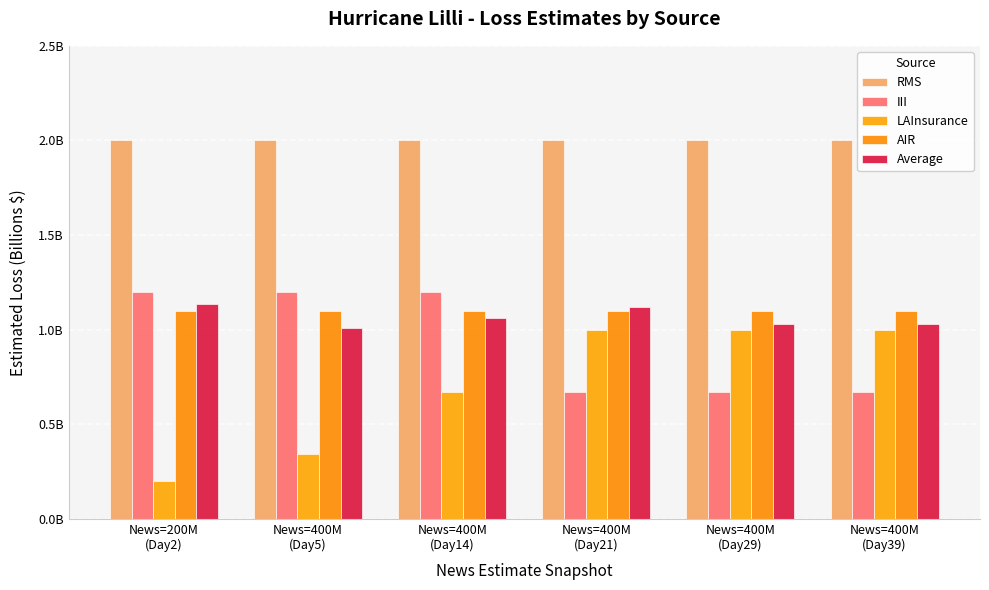

Are the bars grouped side by side (vs. stacked)?

Yes